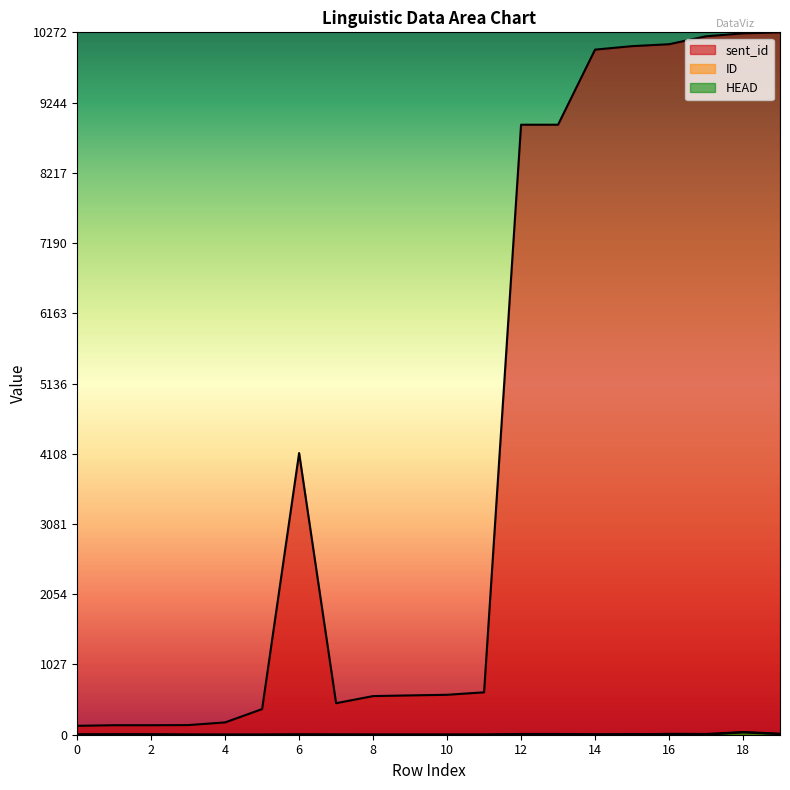

At 12, list the series in order from smallest to largest.

HEAD, ID, sent_id